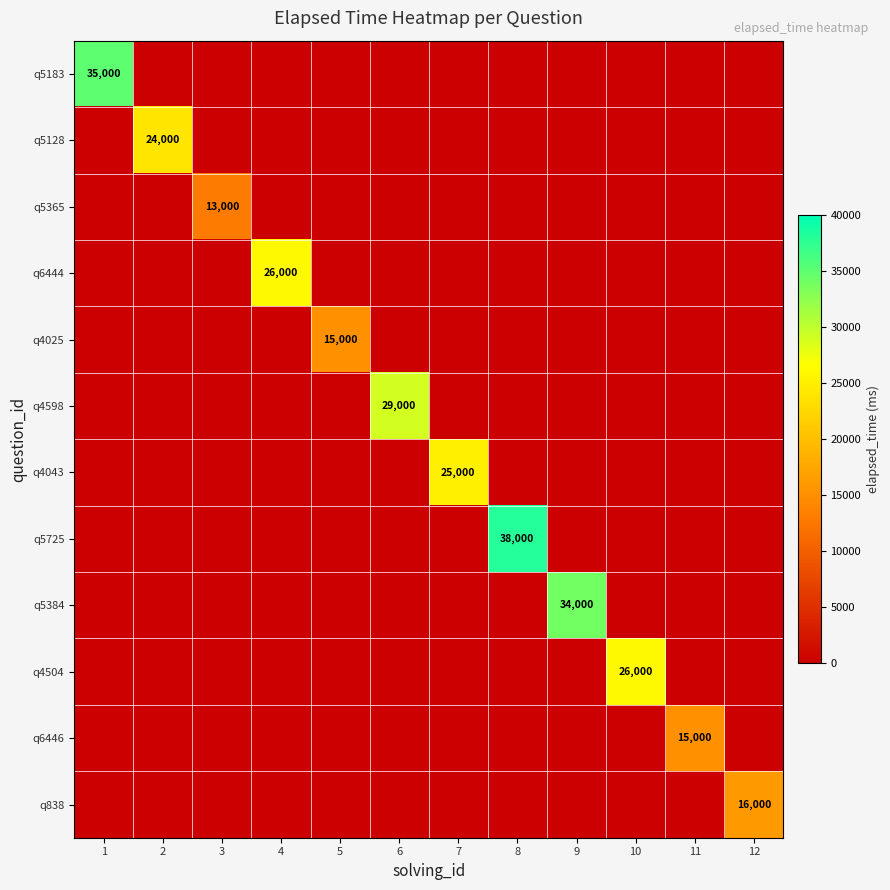

Is it true that q6444 equals 17214 at 11?

False